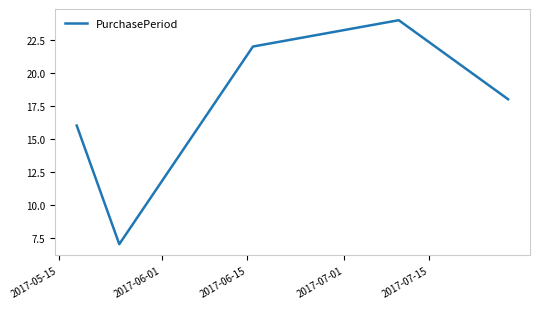

How many interior local peaks (higher than both neighbors) does the data have?

1